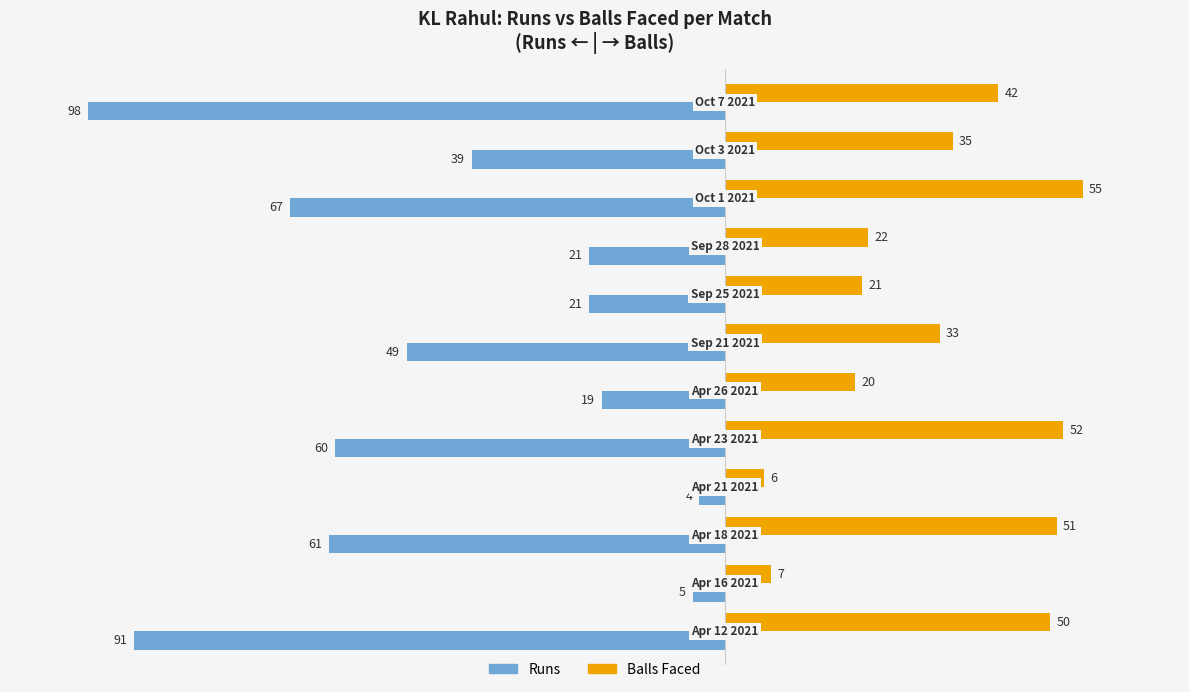

What is the maximum value shown in the chart?

55